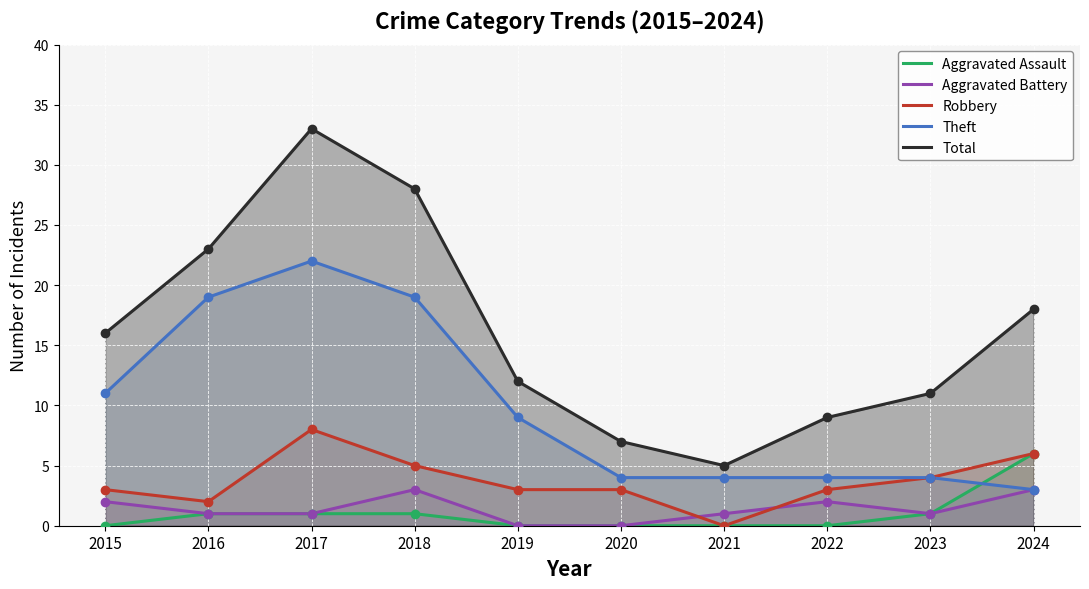

What are all the series names shown in the legend?

Aggravated Assault, Aggravated Battery, Robbery, Theft, Total